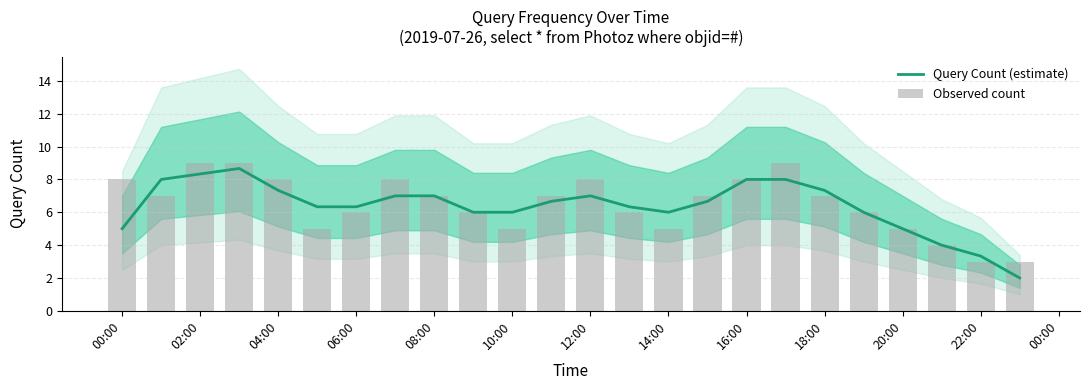

The Query Count (estimate) series shows 1.7 at 18:00. True or false?

False